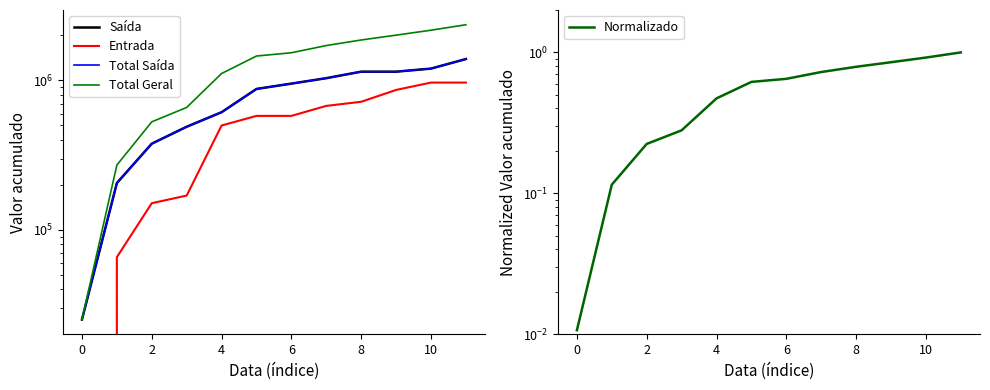

What is the lowest value of the Total Geral series?

25192.0